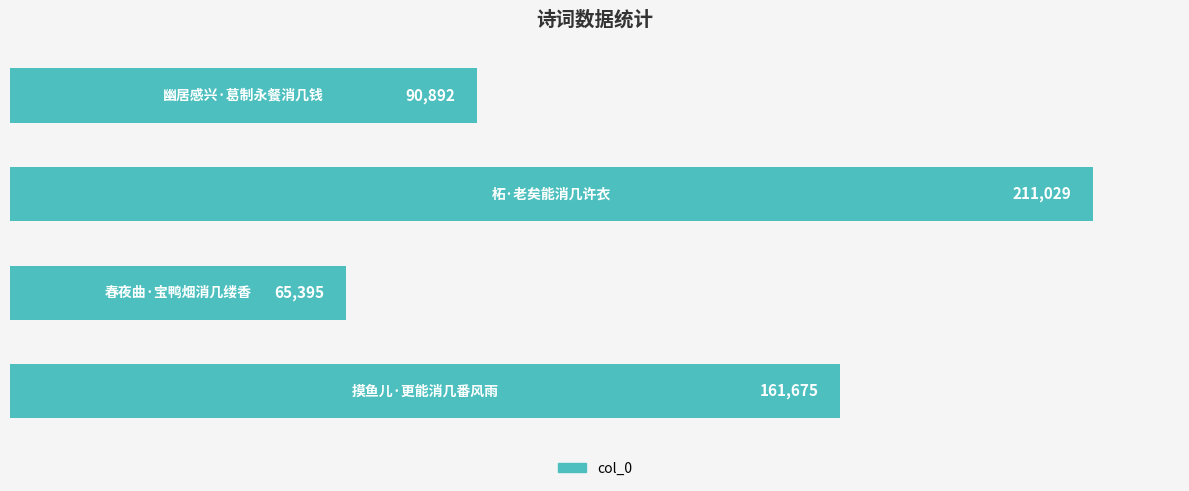

What is the average value?

132248